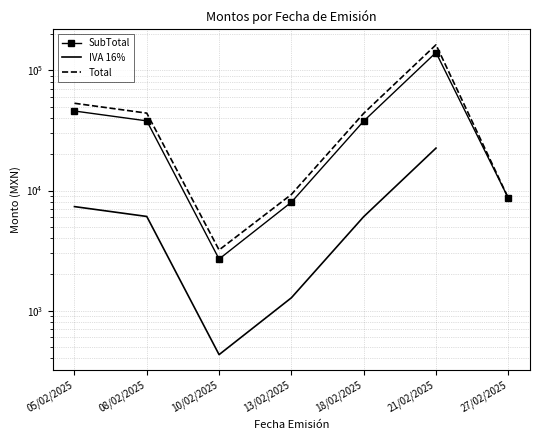

Which series changed the most between 05/02/2025 and 08/02/2025?

Total